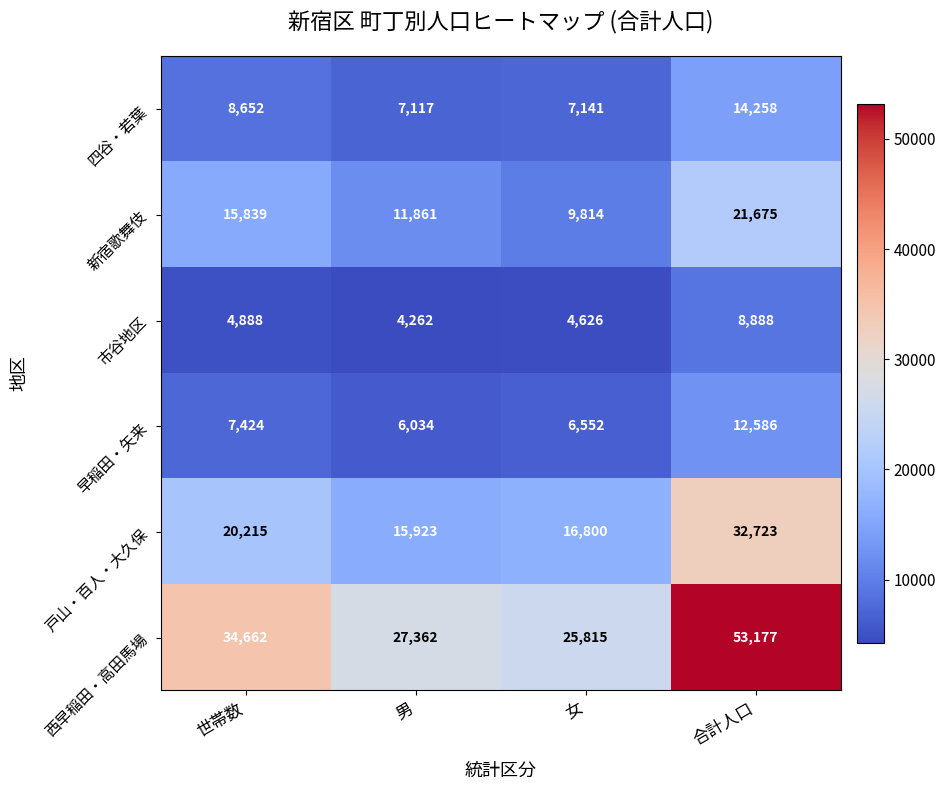

What is the total value across all series at 世帯数?

91680